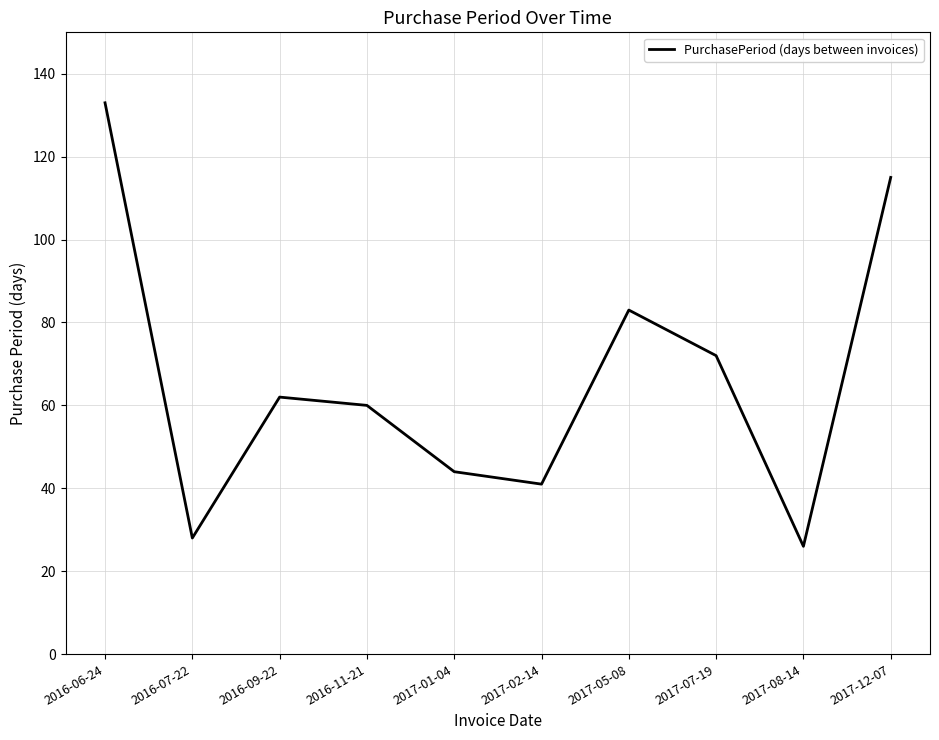

What is the maximum value shown in the chart?

133